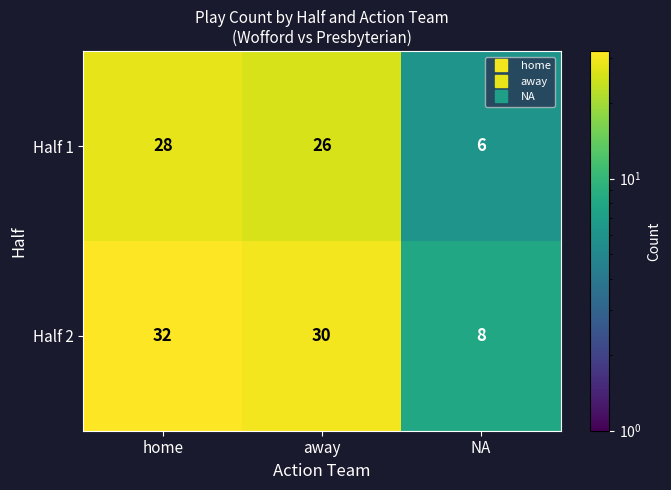

What is the maximum value shown in the chart?

32